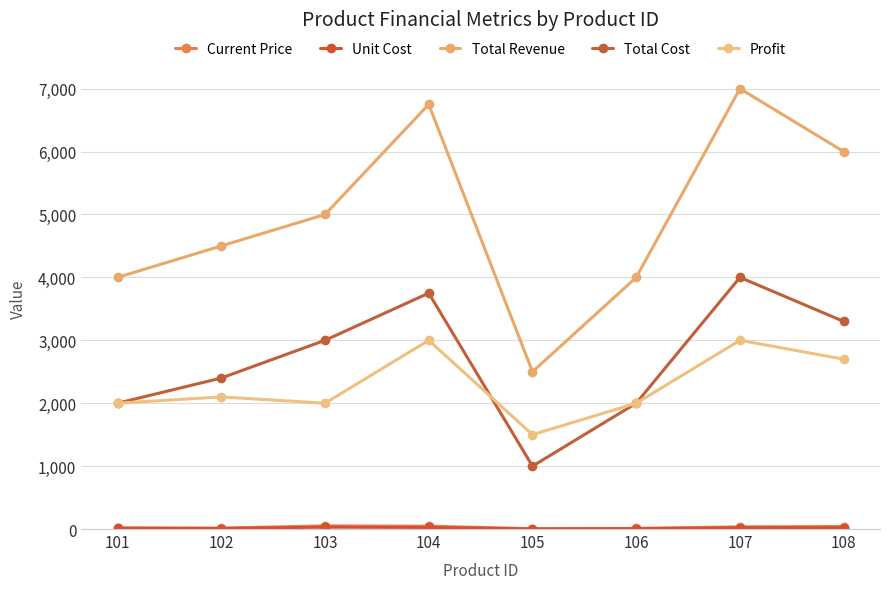

The value of Current Price at 108 is 19. True or false?

False